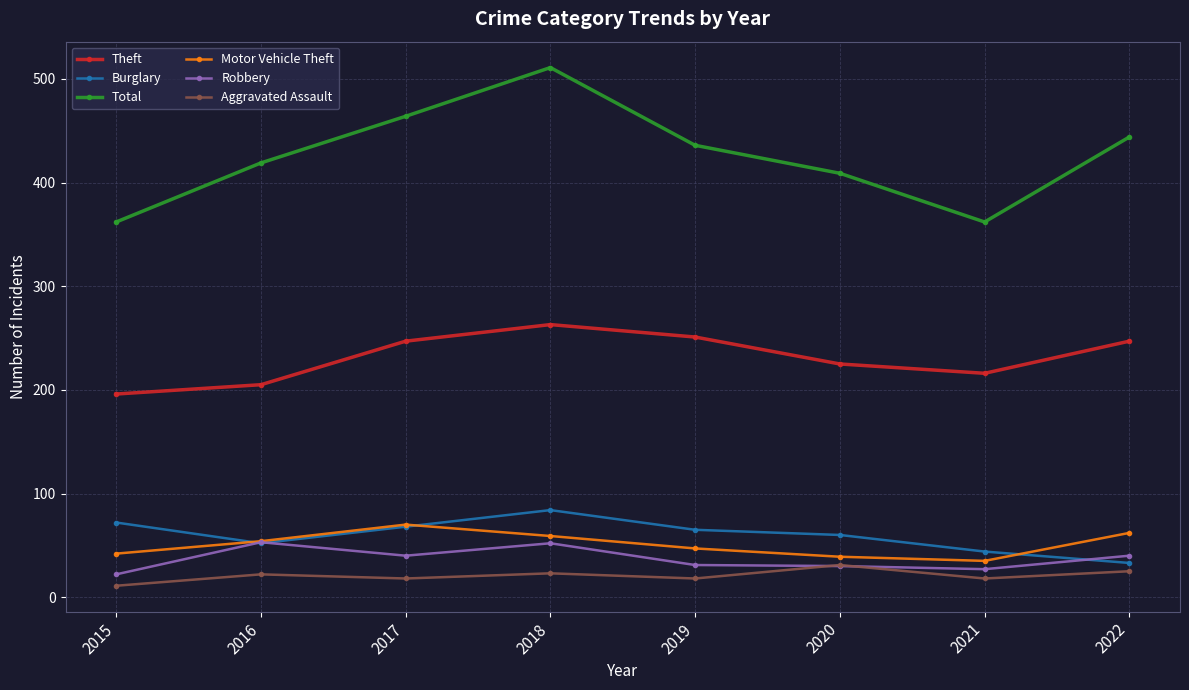

True or false: Aggravated Assault and Motor Vehicle Theft intersect in this chart.

False